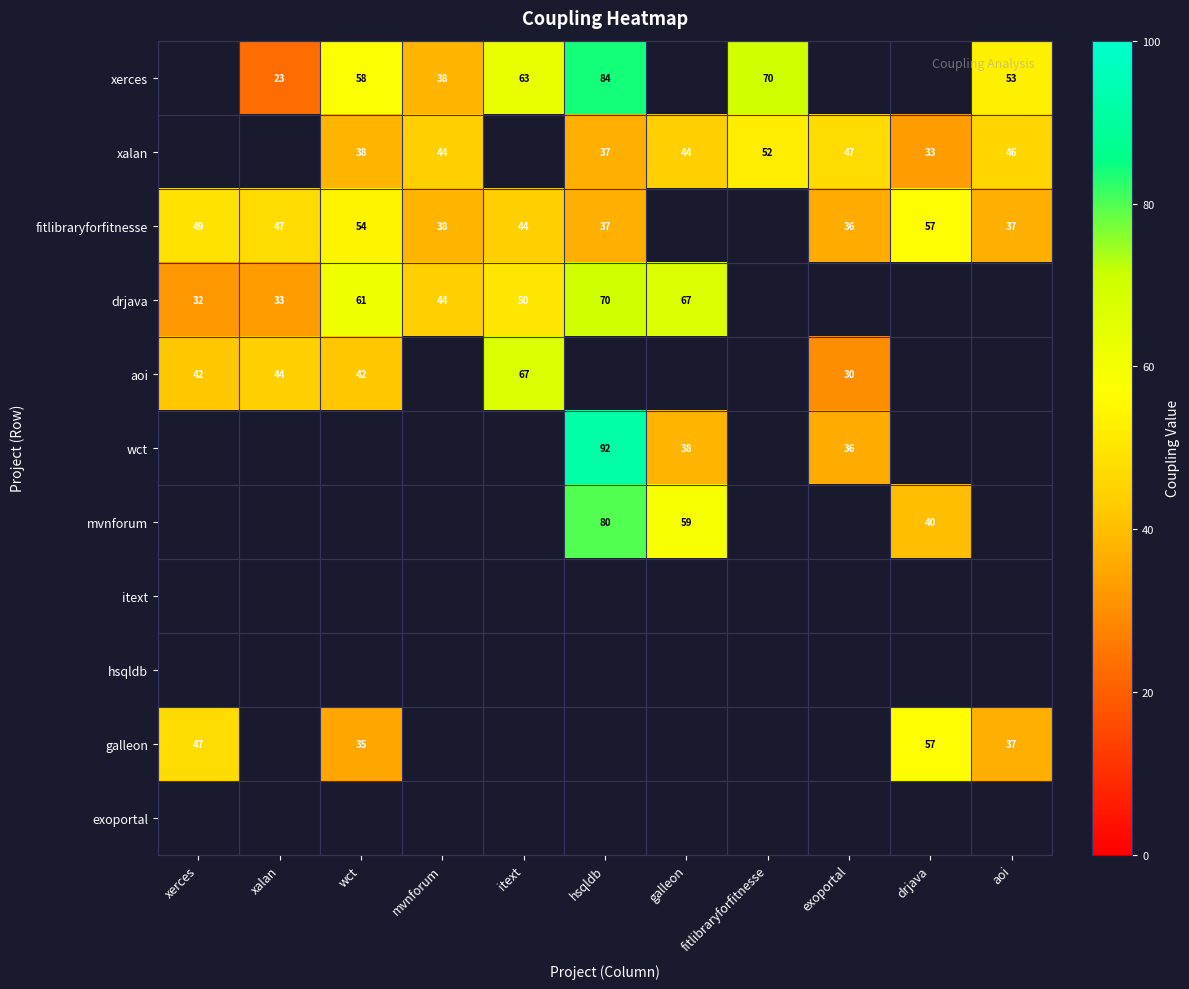

Which category has the highest value across all series?

hsqldb